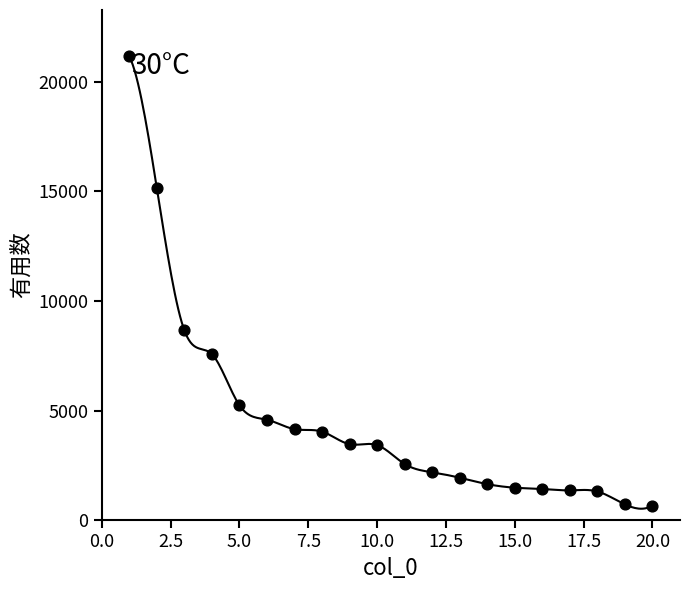

What Y value in the scatter plot is closest to 10912?

8664